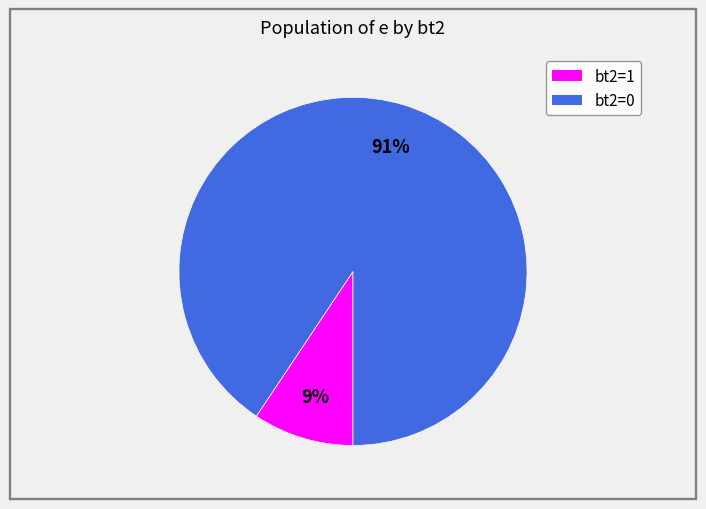

Rank the categories by value from lowest to highest.

bt2=1, bt2=0